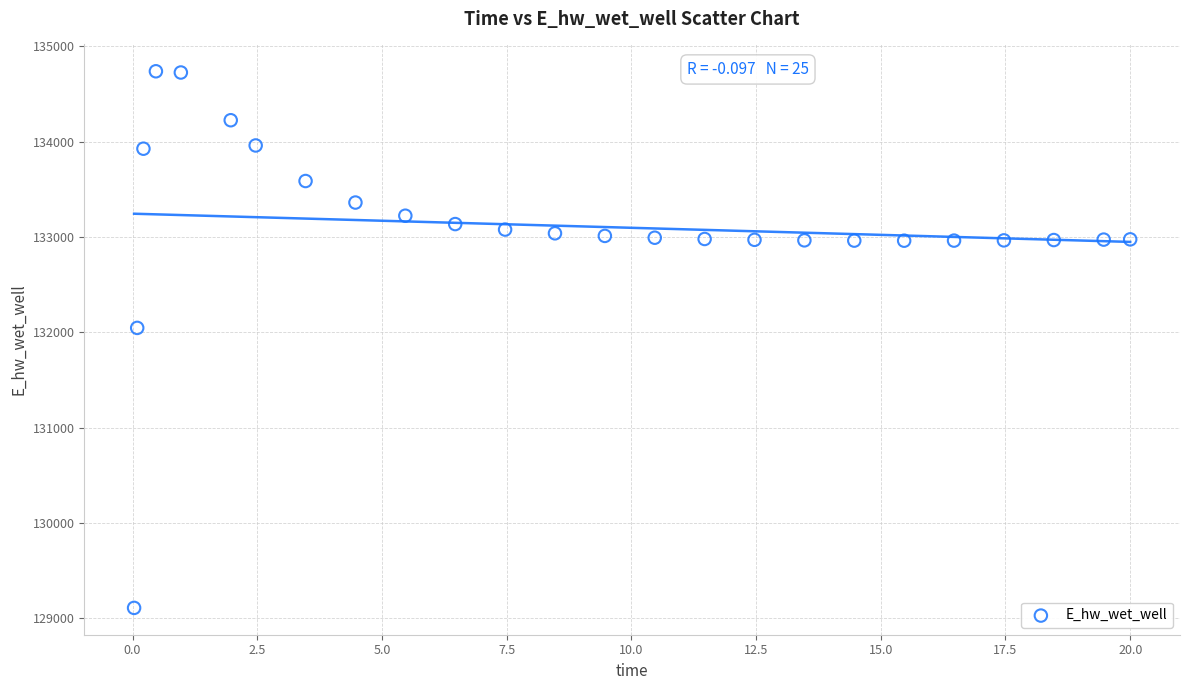

What Y value in the scatter plot is closest to 131923?

132046.0